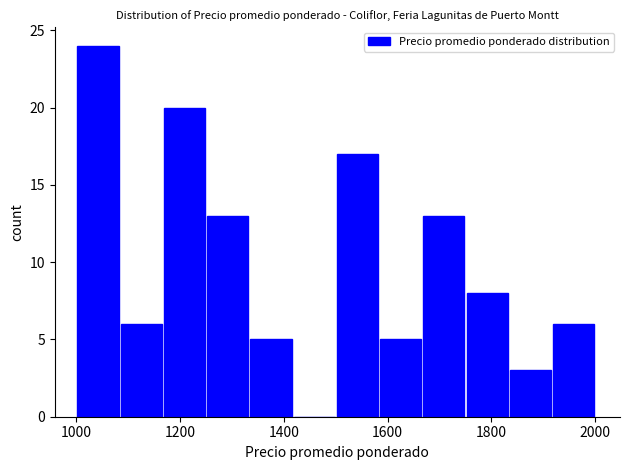

Which range on the x-axis has the tallest bar?

1000 to 1080